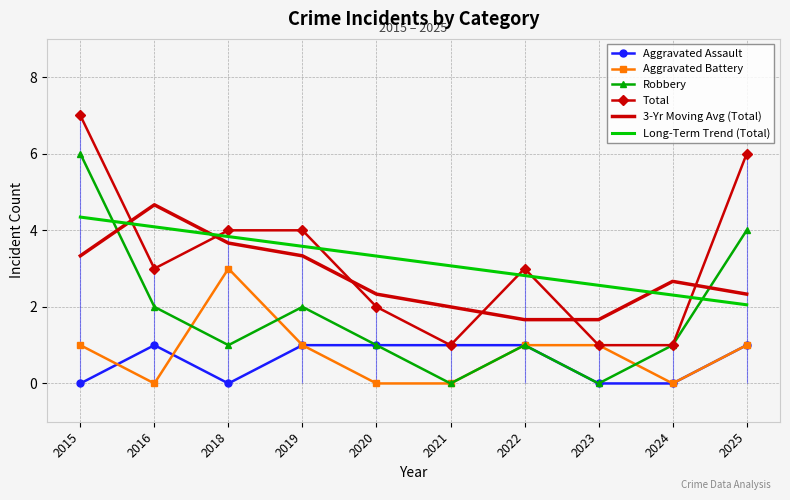

What is the difference between the maximum and minimum values in the Long-Term Trend (Total) series?

2.3